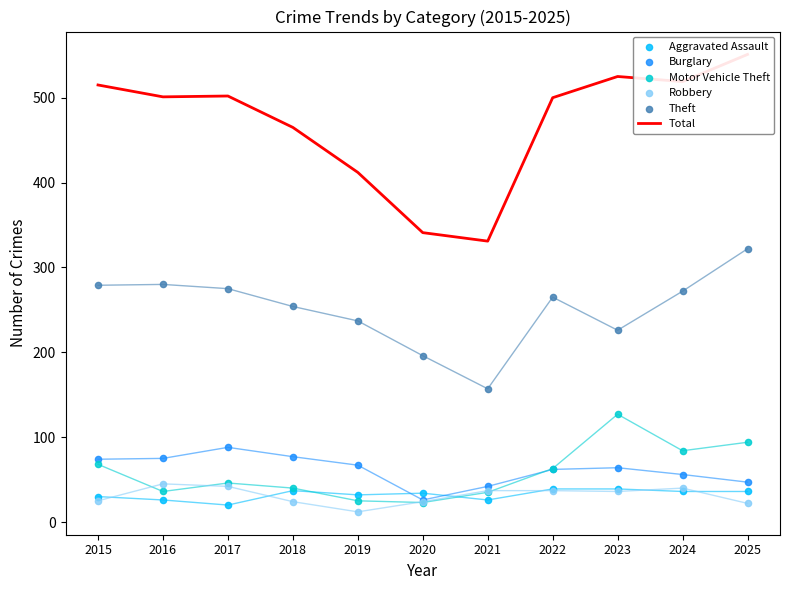

Which series contains the lowest Y value?

Robbery